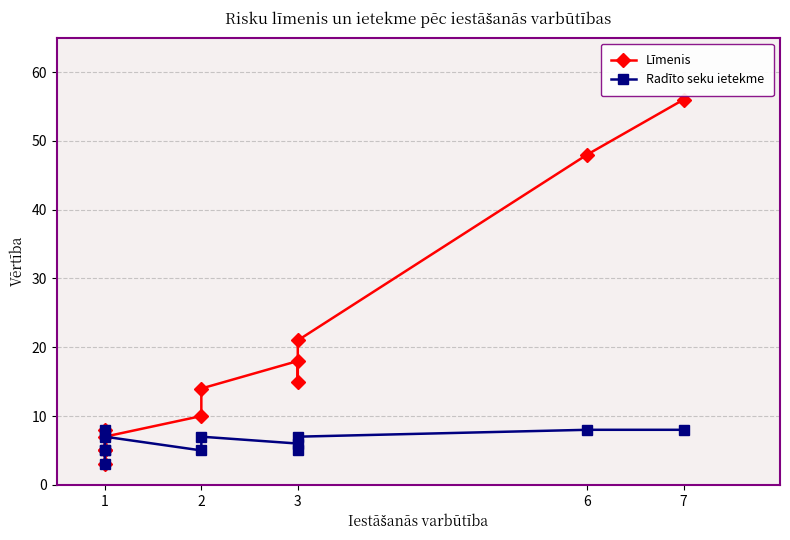

At which label does Līmenis reach its minimum?

1